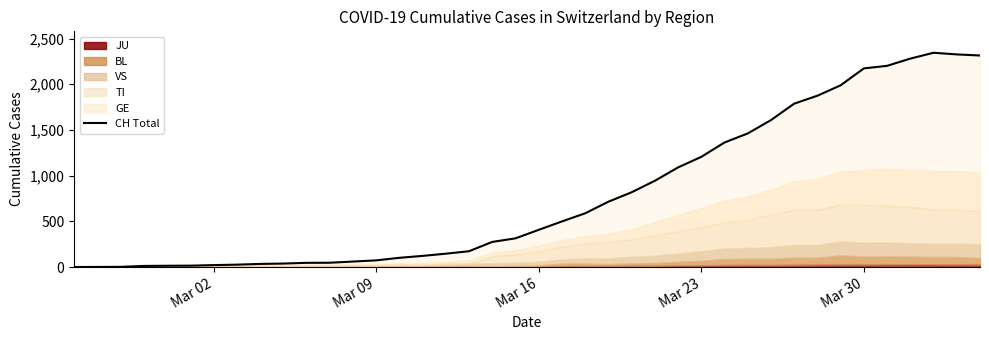

What value does the data have at Mar 16?

407